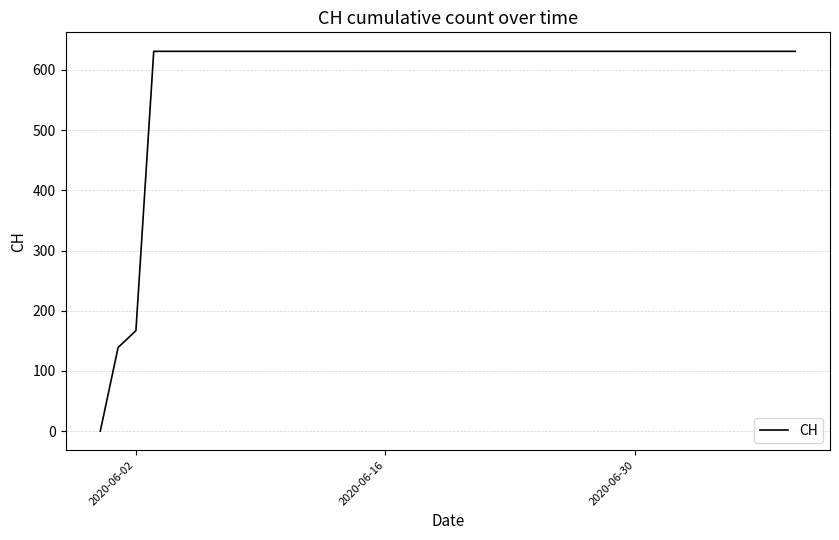

What is the greatest value displayed?

631